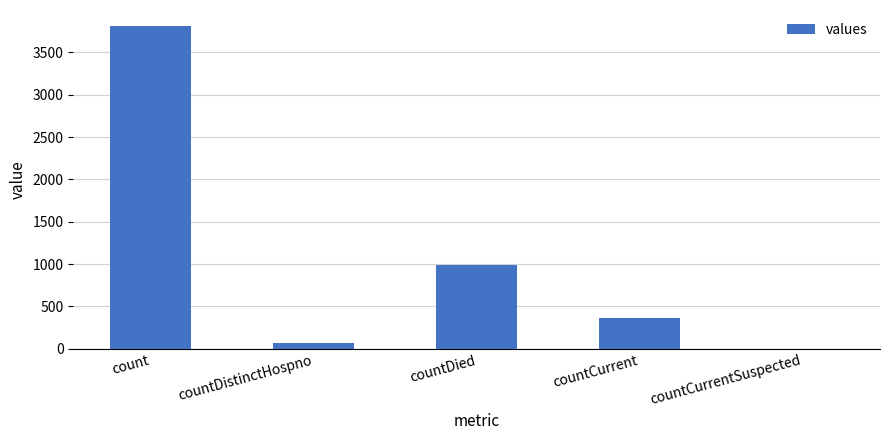

At which category does the chart reach its peak across all series?

count